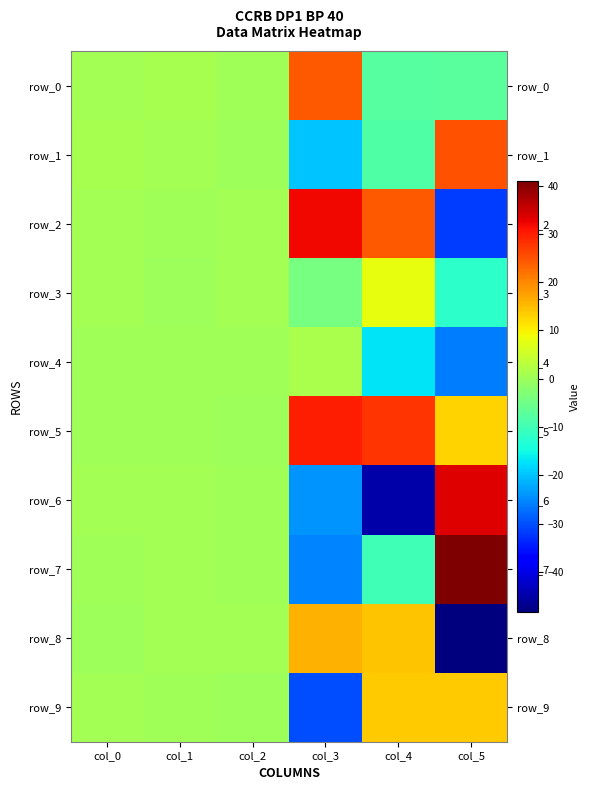

Reading left to right, extract all data points from this chart.

row_0: 0.8	0.9	0.2	24.4	-7.5	-7.2
row_1: 0.9	0.7	0.1	-19.8	-8.5	25.0
row_2: 0.7	0.5	0.6	32.1	24.4	-31.8
row_3: 0.7	0.2	0.7	-4.0	7.9	-12.3
row_4: 0.5	0.4	0.2	1.4	-16.9	-26.1
row_5: 0.4	0.2	0.0	29.9	27.7	12.9
row_6: 0.8	0.6	0.5	-24.1	-44.8	33.4
row_7: 0.2	0.8	0.4	-25.4	-10.1	40.9
row_8: 0.2	0.7	0.5	15.9	14.4	-48.2
row_9: 0.9	0.4	0.0	-30.4	13.4	13.4